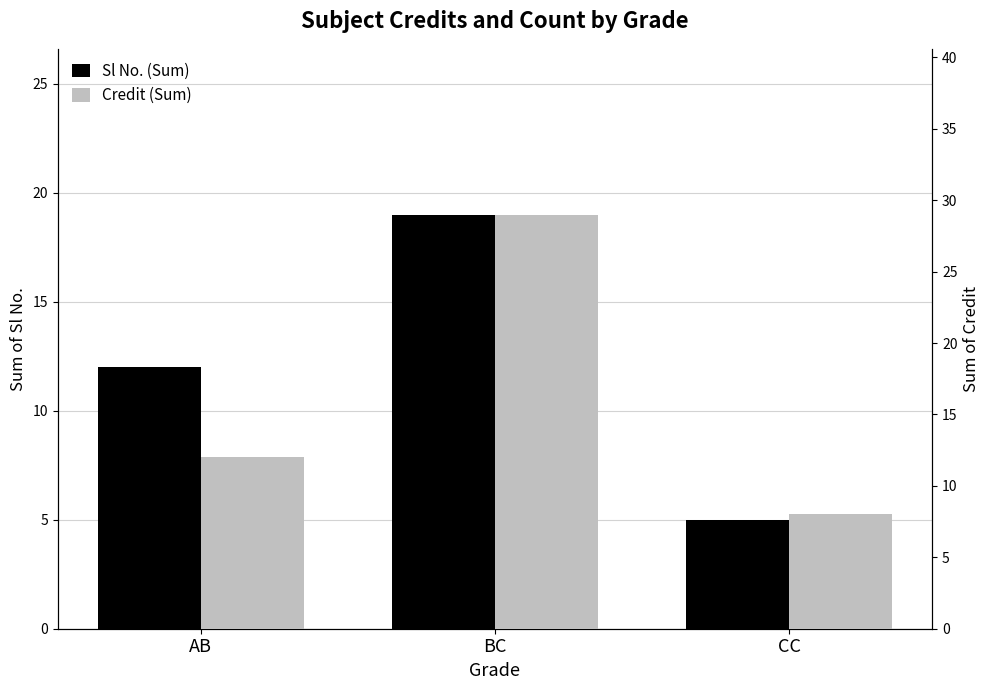

Which series changed the most between AB and CC?

Sl No. (Sum)